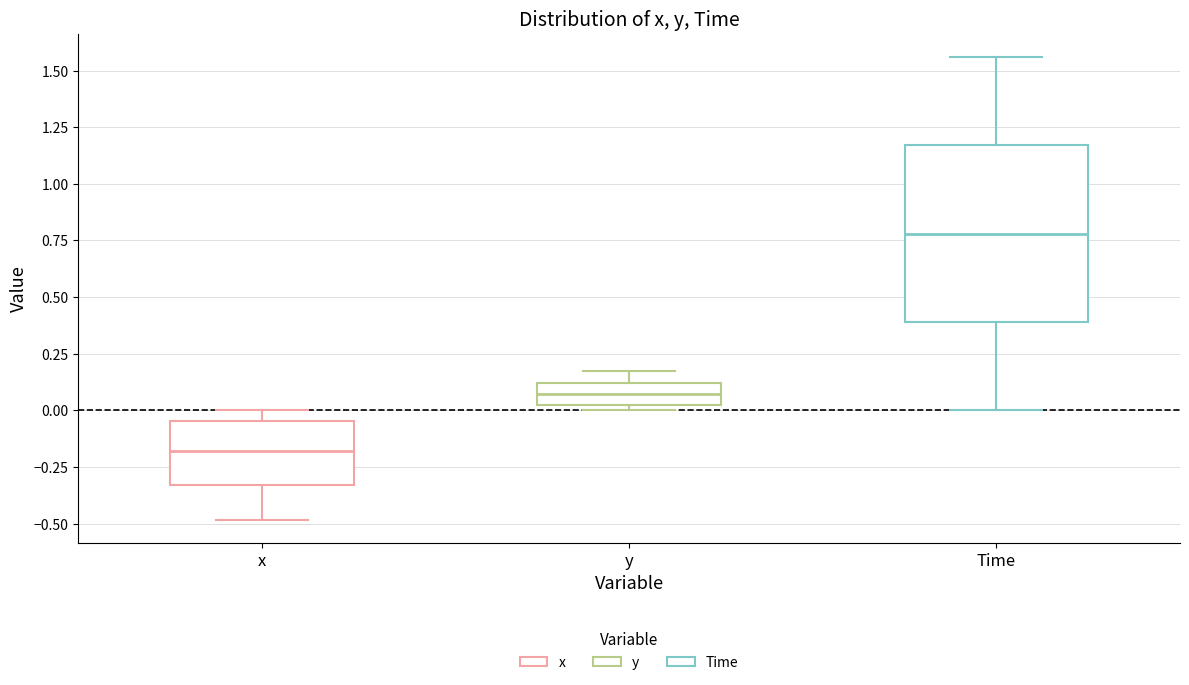

Reading left to right, read every box against the y-axis: the position of its median line, the range the box covers, and the ends of its whiskers. The values are not printed on the chart, so give them approximately, as read against the axis.

x: median -0.20, box -0.35 to -0.05, whiskers -0.50 to 0.00
y: median 0.05, box 0.00 to 0.10, whiskers 0.00 (just below the box's lower edge) to 0.20
Time: median 0.80, box 0.40 to 1.15, whiskers 0.00 to 1.55